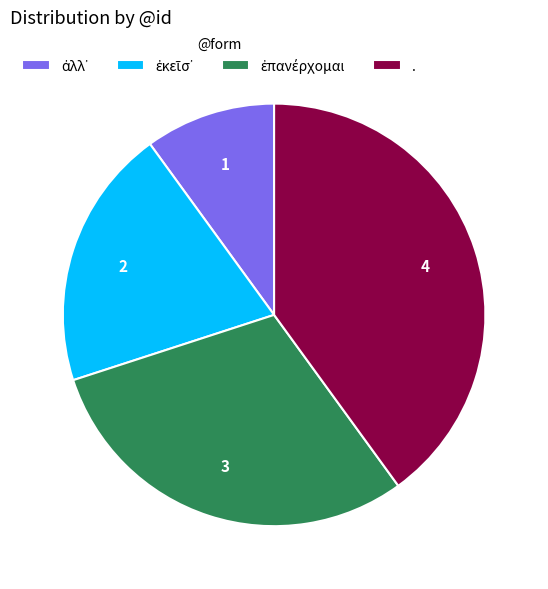

Count the number of slices in the pie.

4